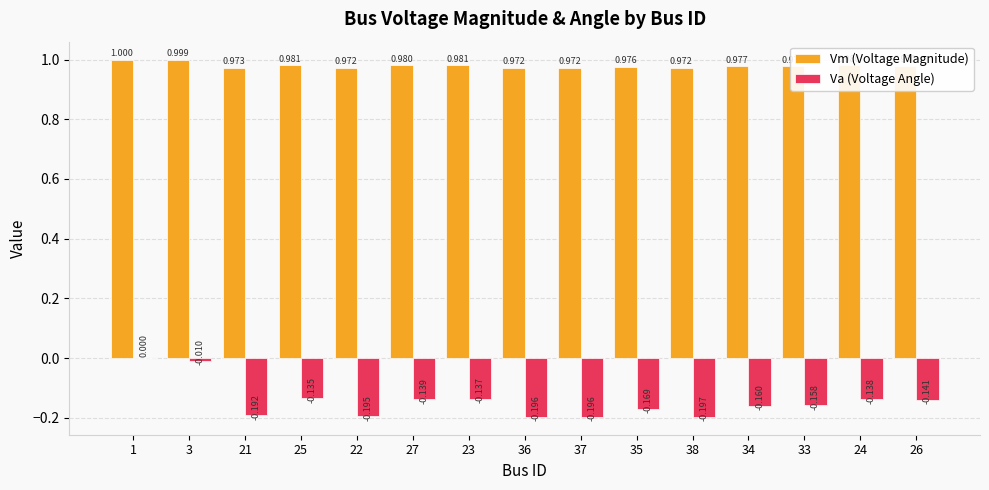

Is the value of Va (Voltage Angle) at 21 greater than the value of Vm (Voltage Magnitude) at 1?

No